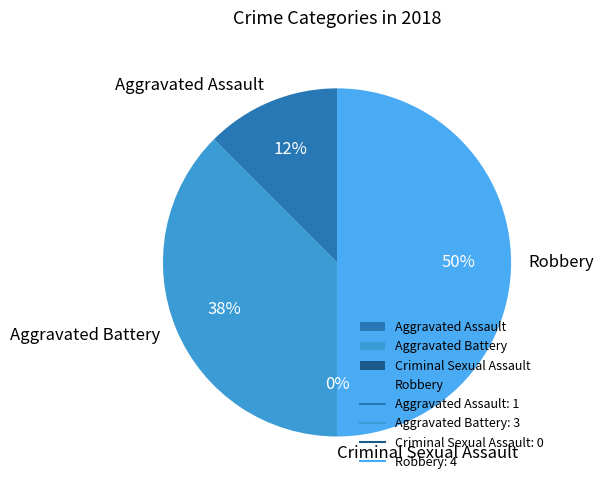

Rank the categories by value from lowest to highest.

Criminal Sexual Assault, Aggravated Assault, Aggravated Battery, Robbery